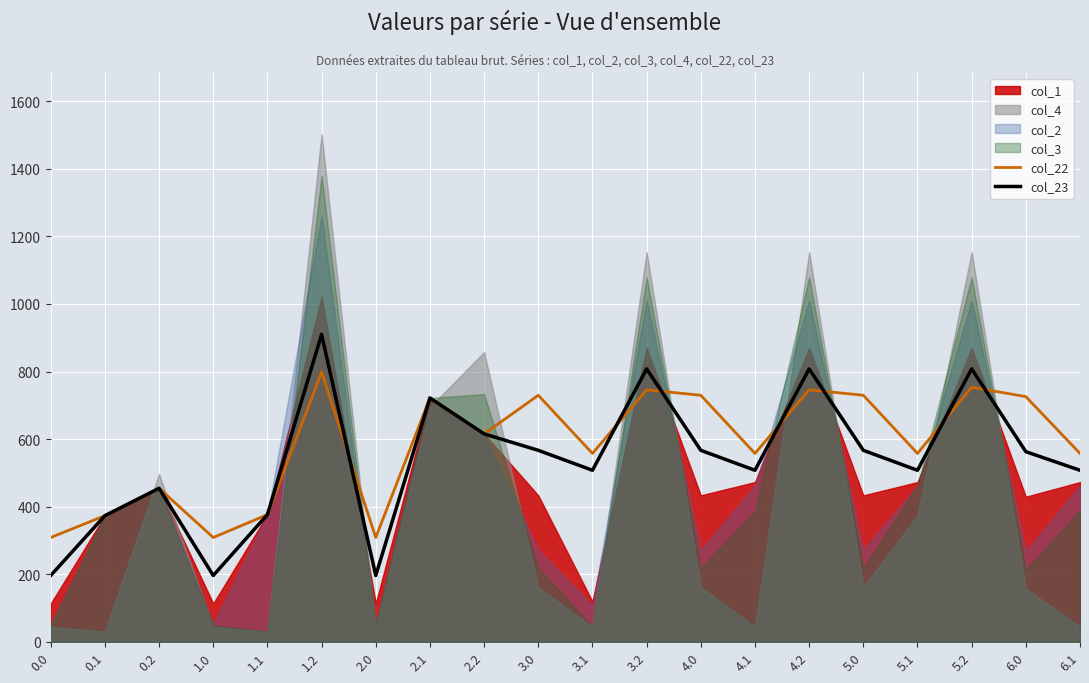

Which series has the largest total across all categories?

col_22